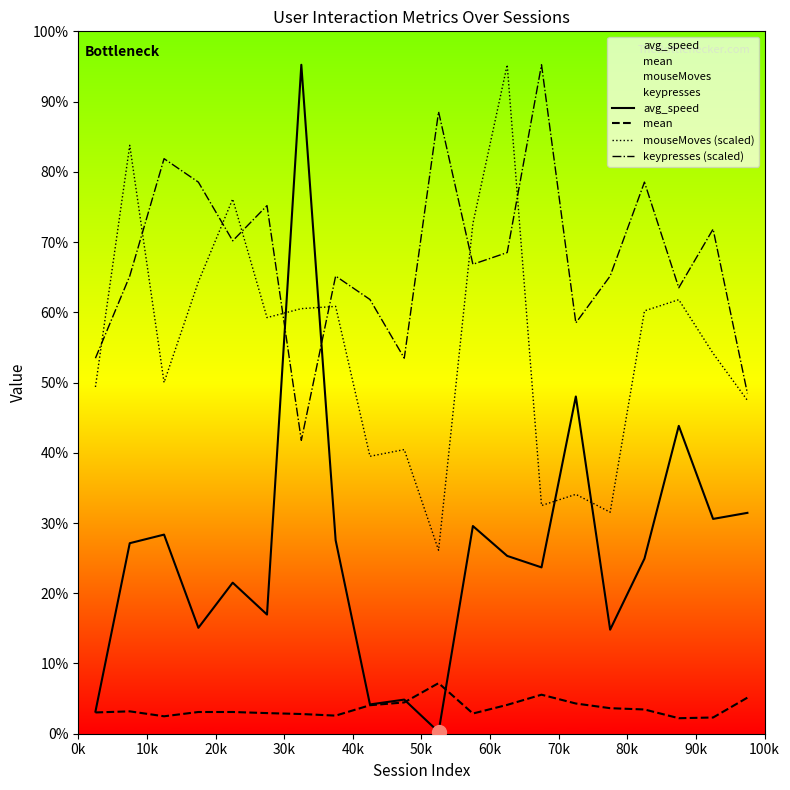

The value of mean at 90k is 210.2. True or false?

False